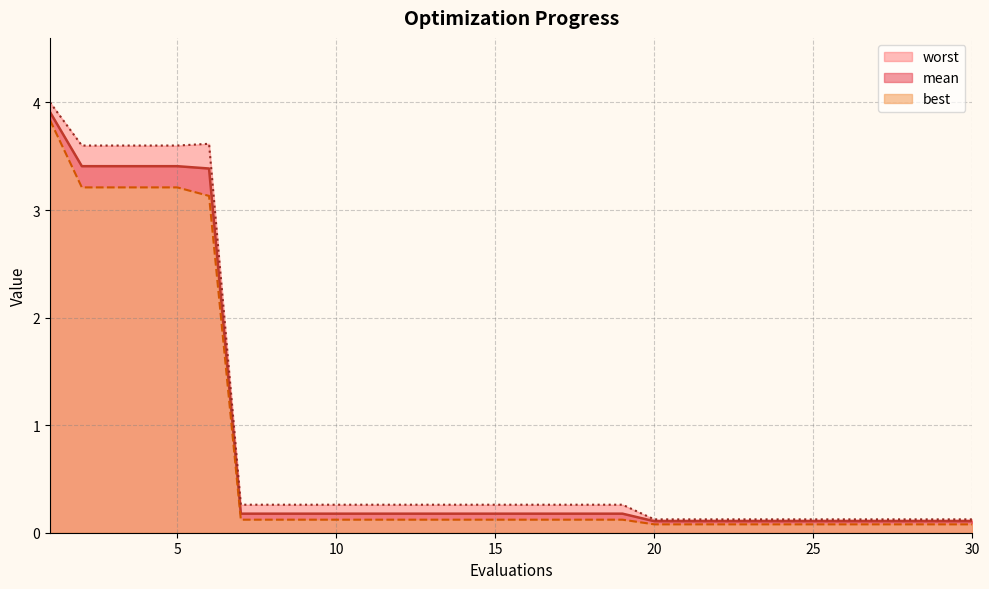

Read the best value at 19.

0.1